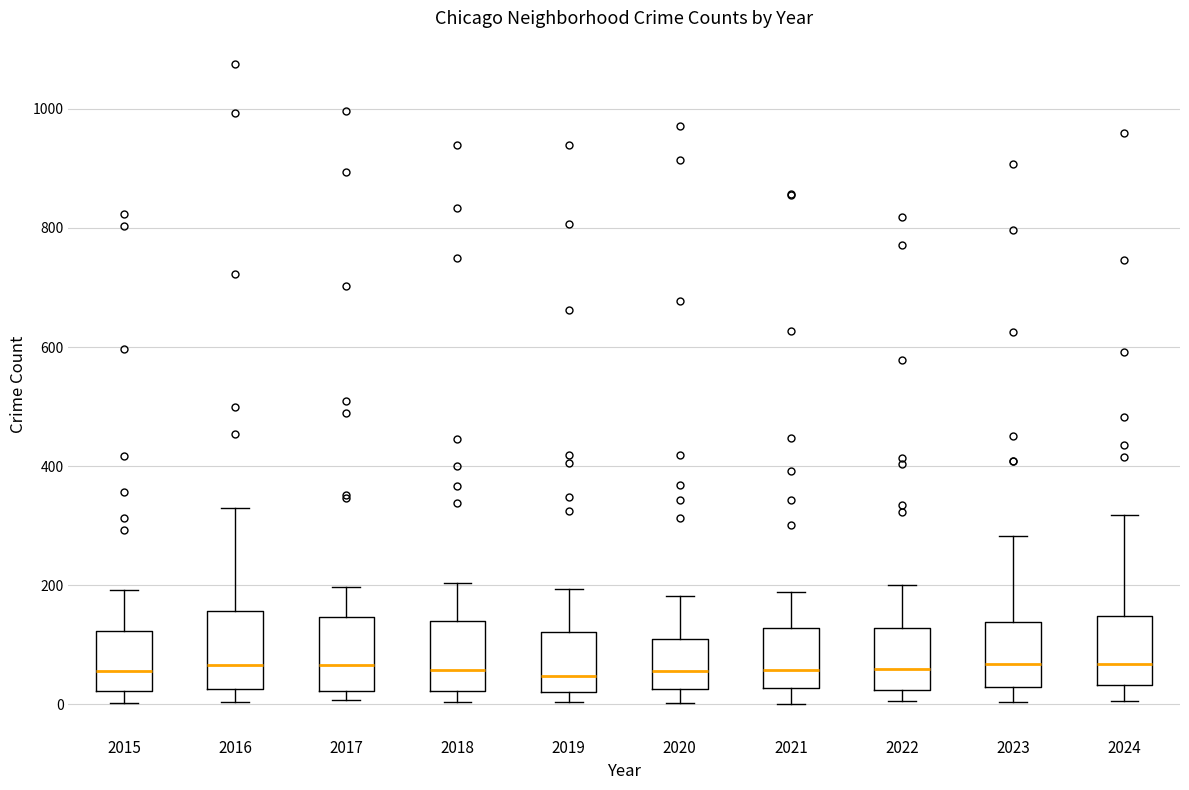

Reading left to right, read every box against the y-axis: the position of its median line, the range the box covers, and the ends of its whiskers. The values are not printed on the chart, so give them approximately, as read against the axis.

2015: median 60, box 20 to 120, whiskers 0 to 200
2016: median 60, box 20 to 160, whiskers 0 to 320
2017: median 60, box 20 to 140, whiskers 0 to 200
2018: median 60, box 20 to 140, whiskers 0 to 200
2019: median 40, box 20 to 120, whiskers 0 to 200
2020: median 60, box 20 to 100, whiskers 0 to 180
2021: median 60, box 20 to 120, whiskers 0 to 180
2022: median 60, box 20 to 120, whiskers 0 to 200
2023: median 60, box 20 to 140, whiskers 0 to 280
2024: median 60, box 40 to 140, whiskers 0 to 320